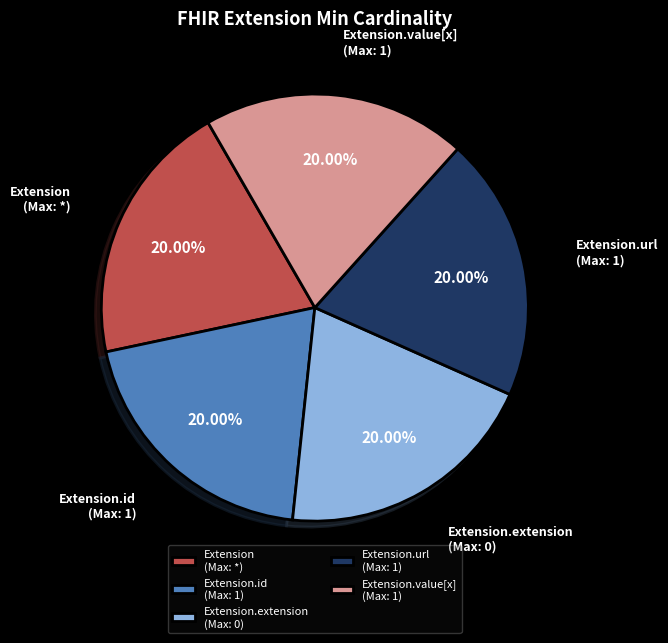

Is Extension.extension (Max: 0) the majority of the pie?

No